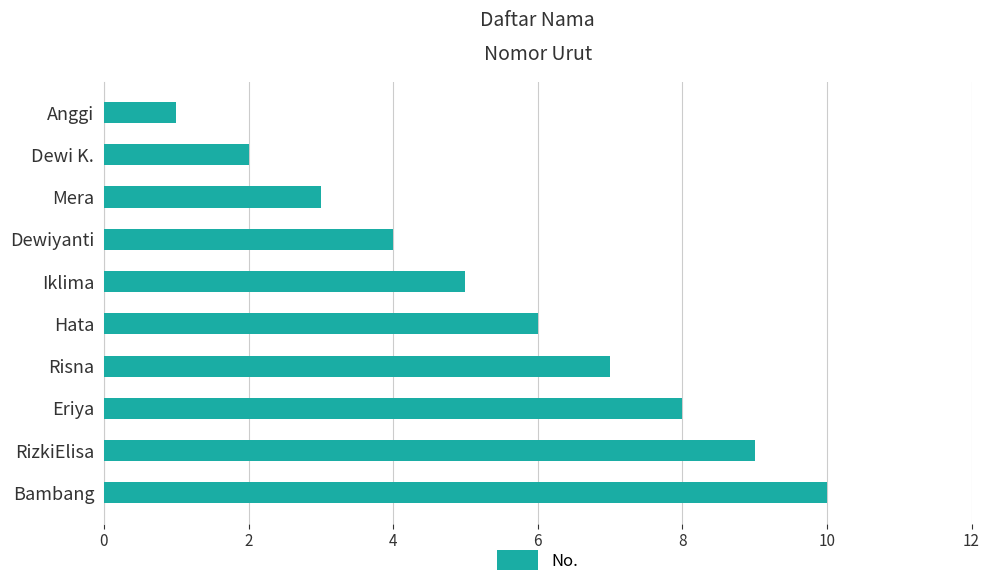

What position from the bottom is Mera?

8